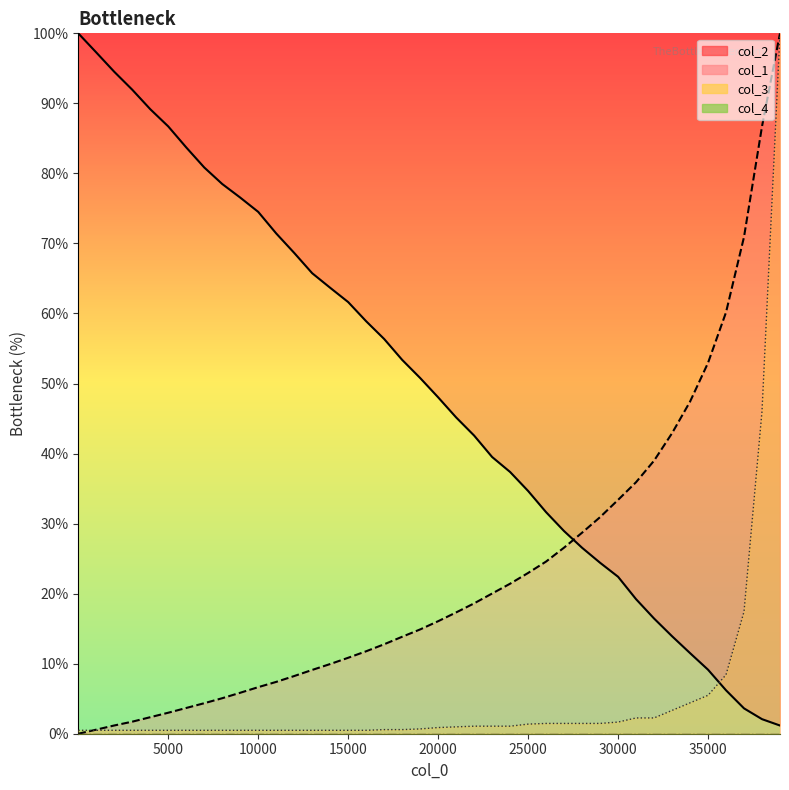

What is the value of the col_2 point at the 23rd from the left?

42.6